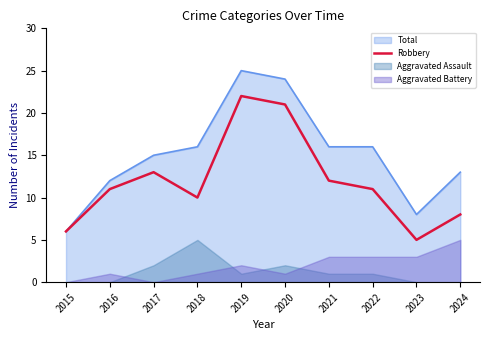

True or false: there are more than 0 points higher than both neighbors.

True